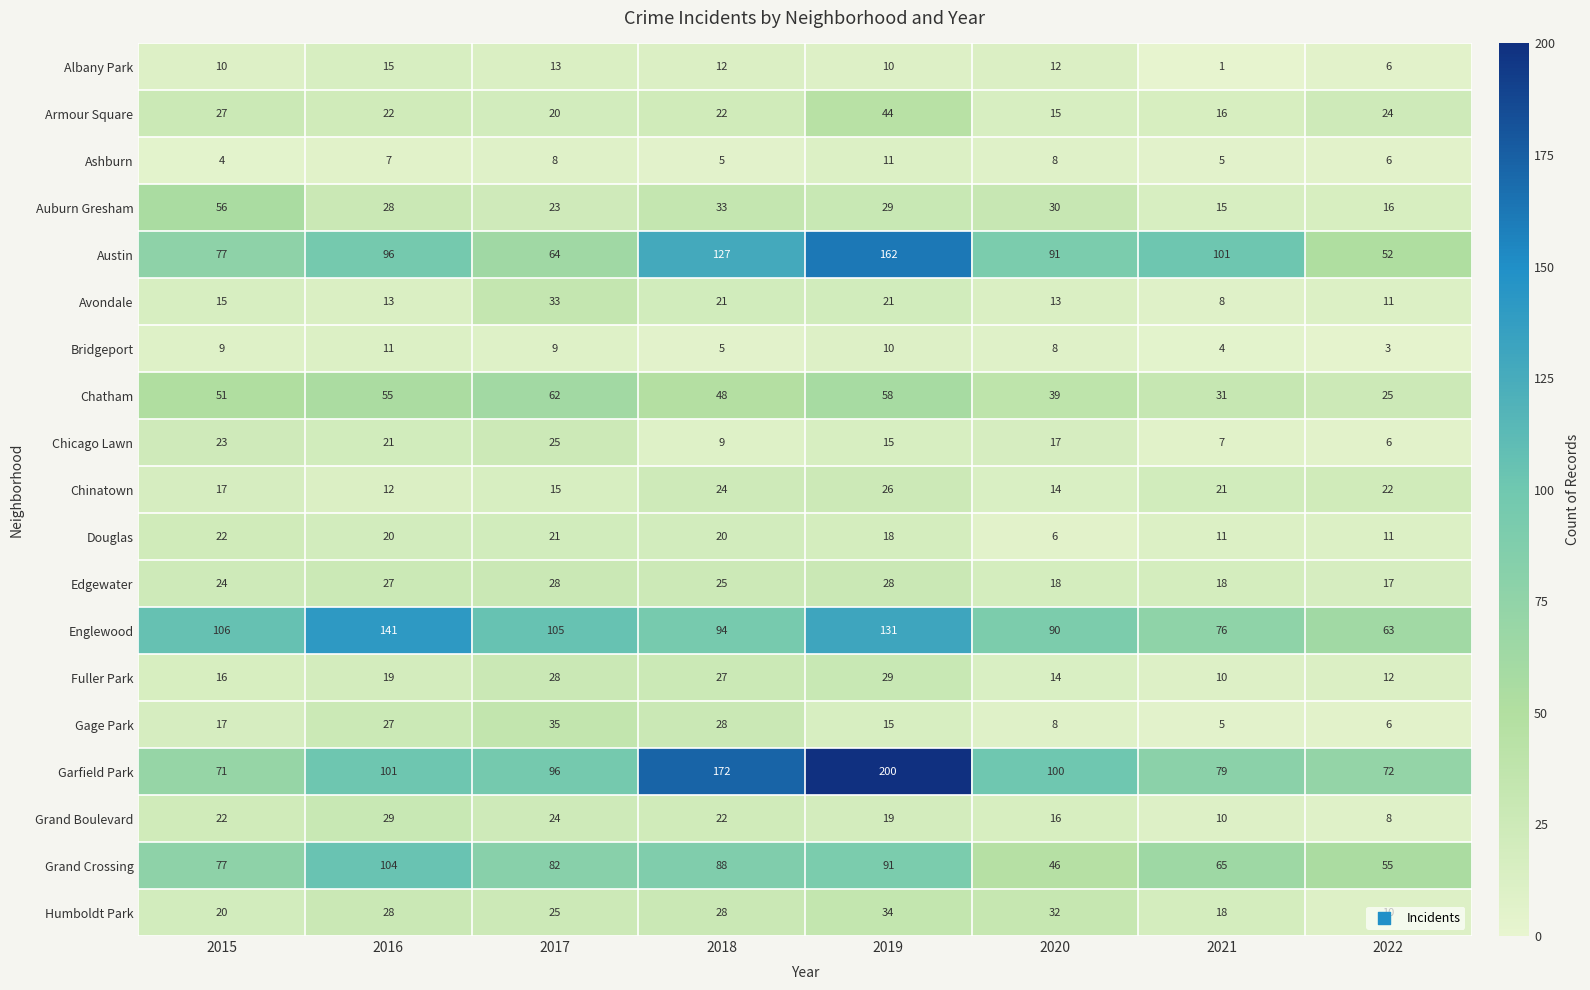

What is the maximum value shown in the chart?

200